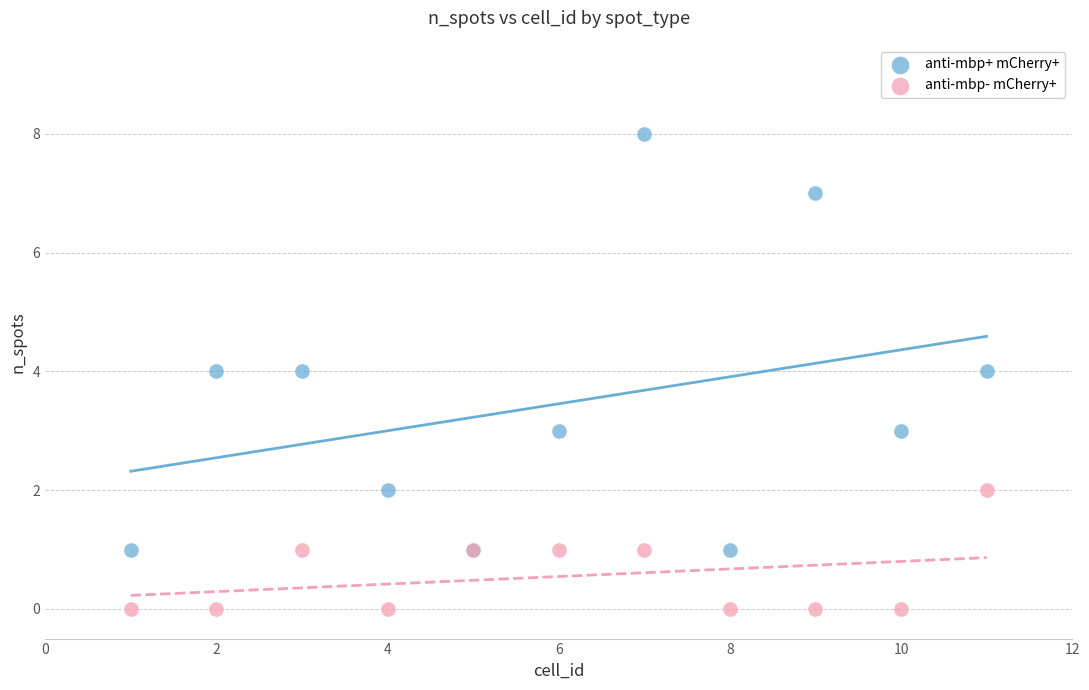

What are all the series names shown in the legend?

anti-mbp+ mCherry+, anti-mbp- mCherry+